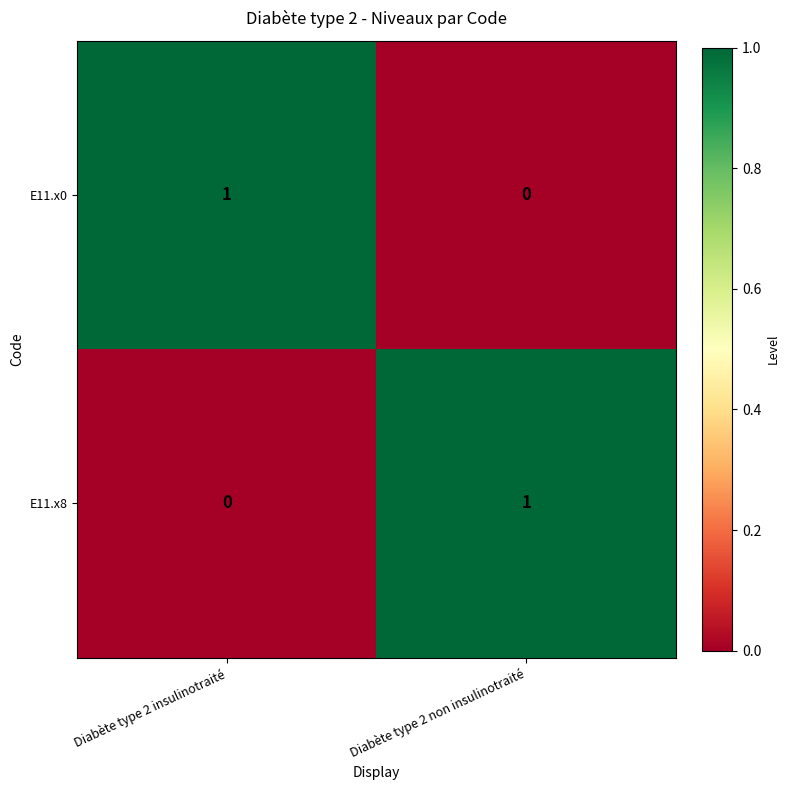

At how many categories does at least one series exceed 0?

2